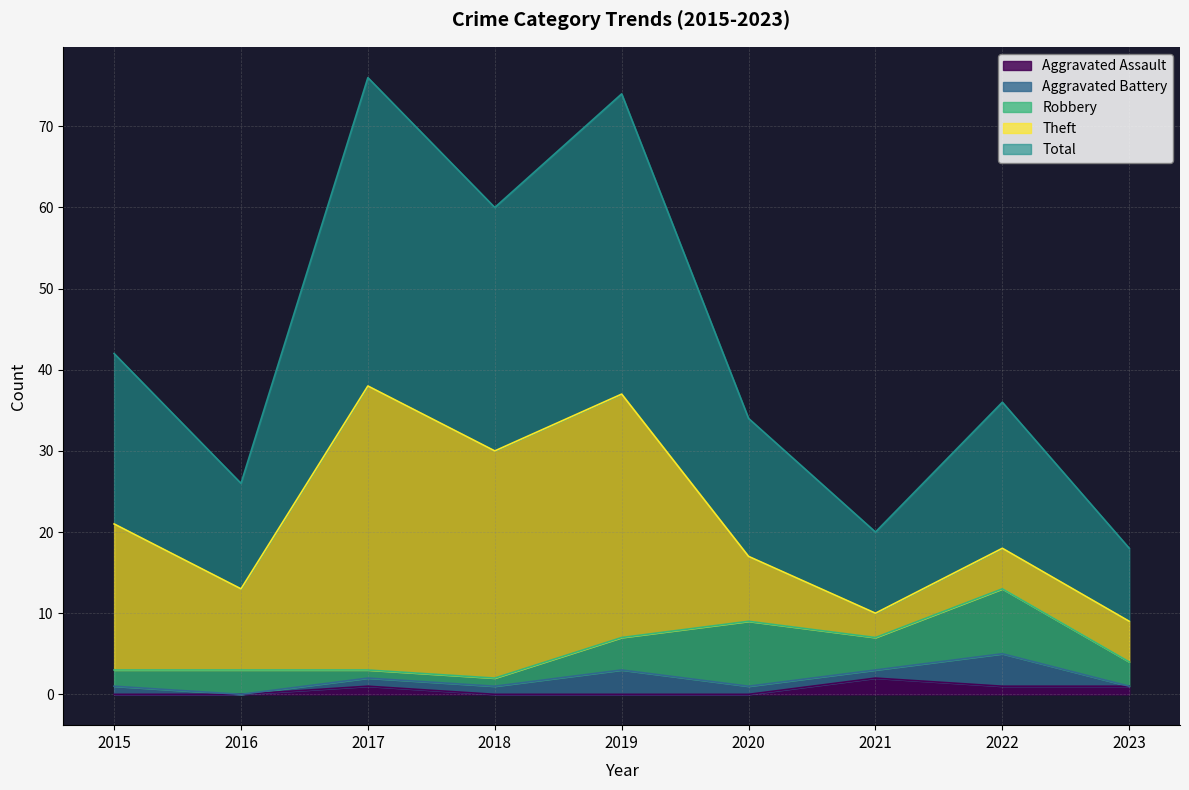

Which has a higher value, 2019 or 2021?

2021